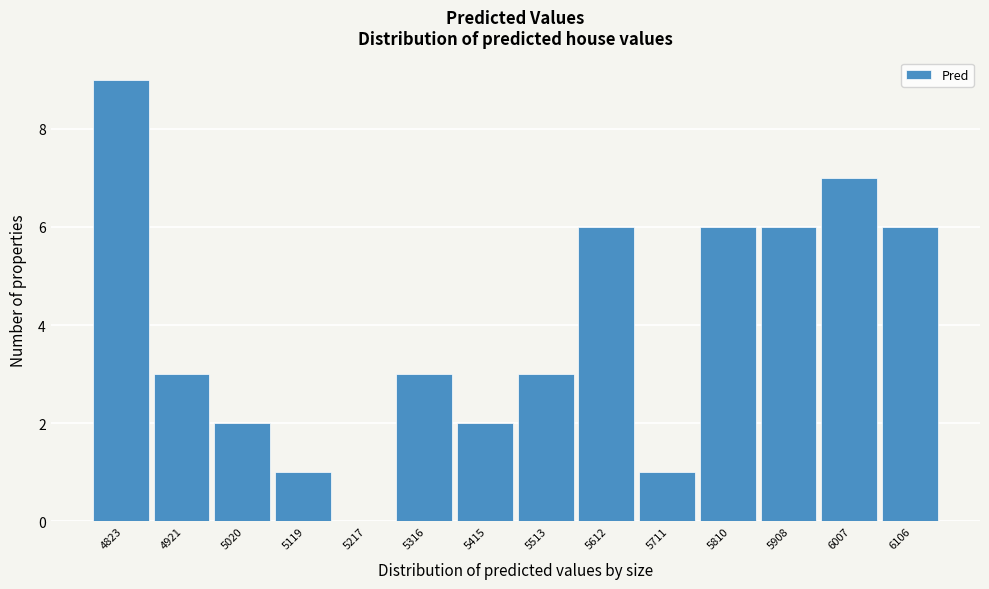

Reading right to left, list all the values displayed in this chart.

6106=6	6007=7	5908=6	5810=6	5711=1	5612=6	5513=3	5415=2	5316=3	5217=0	5119=1	5020=2	4921=3	4823=9